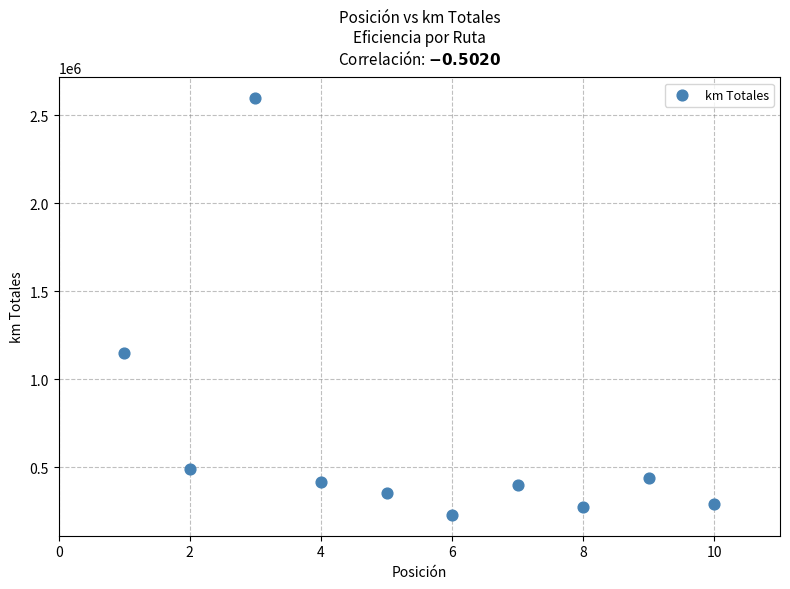

What Y value in the scatter plot is closest to 1413406?

1150390